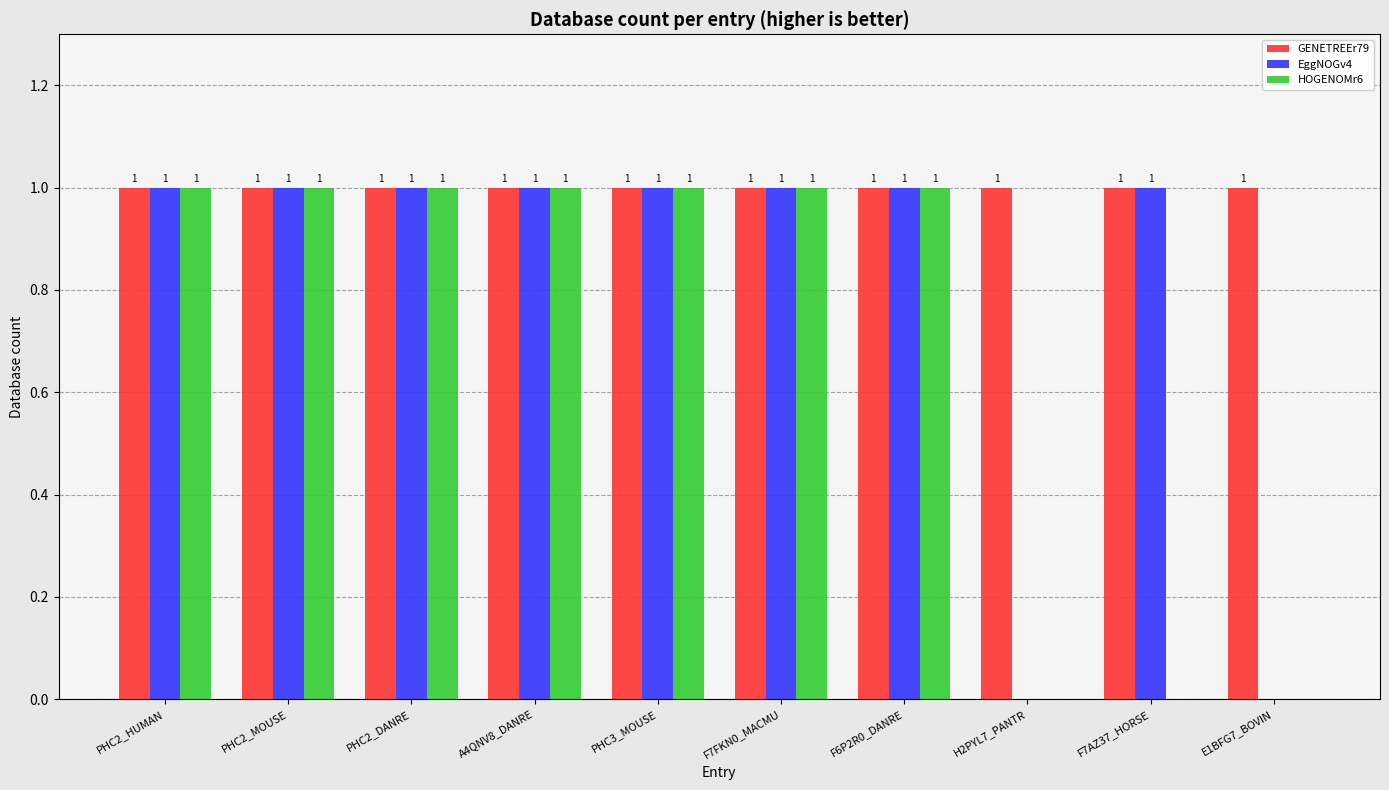

Between PHC2_HUMAN and F7AZ37_HORSE, which series saw the biggest shift?

HOGENOMr6